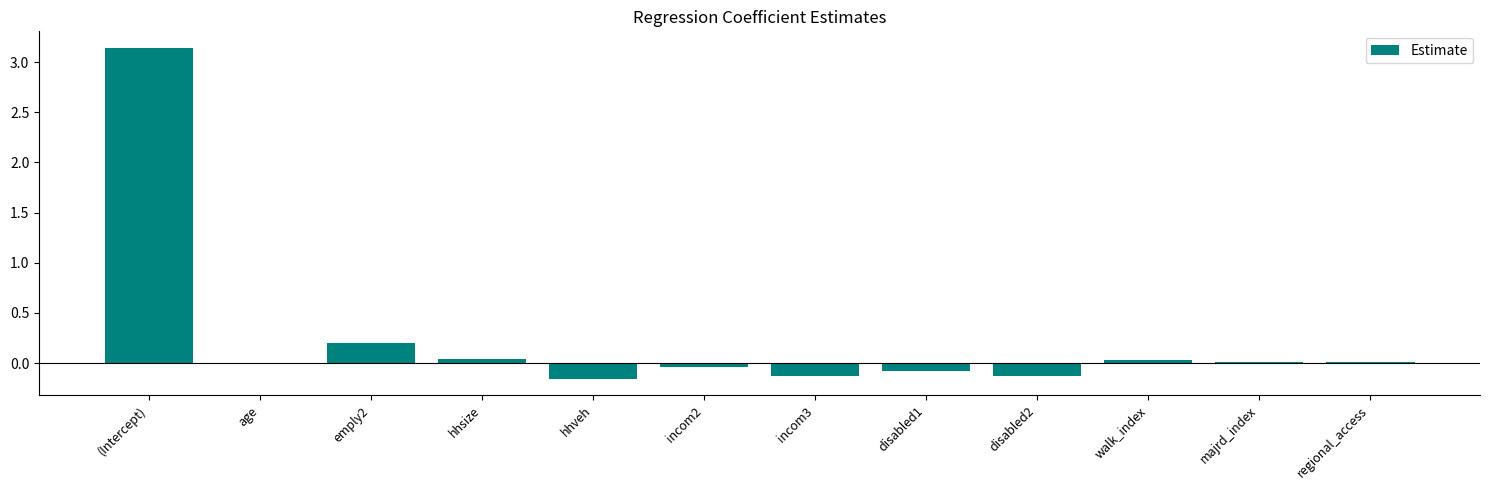

Are the bars grouped side by side (vs. stacked)?

No